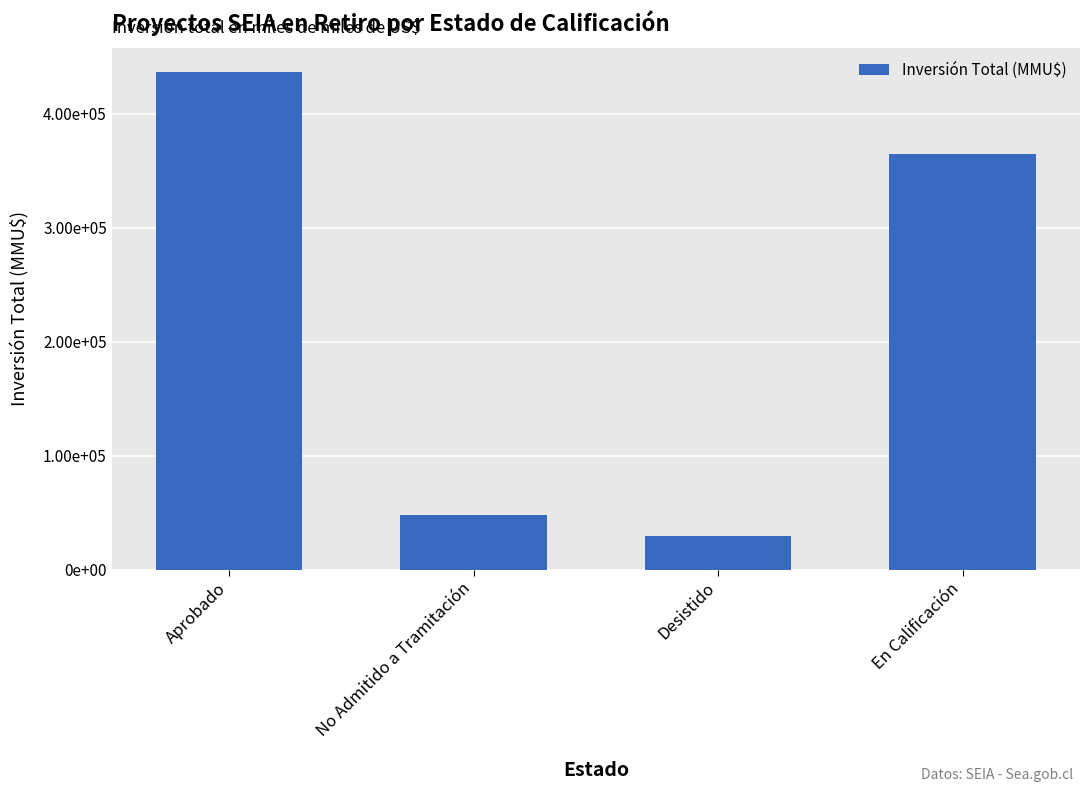

Does the chart contain any negative values?

No